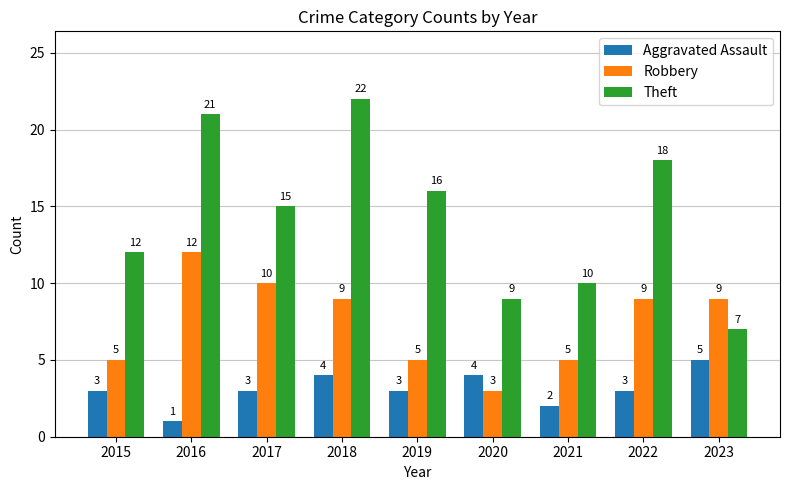

What is the approximate value of Robbery at 2018?

9